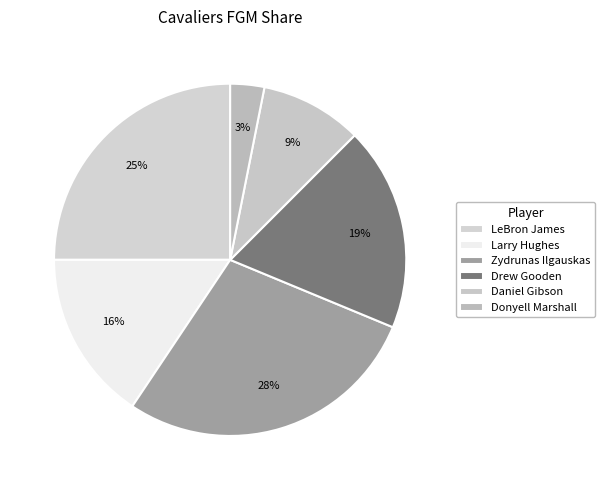

How many slices are in this pie chart?

6